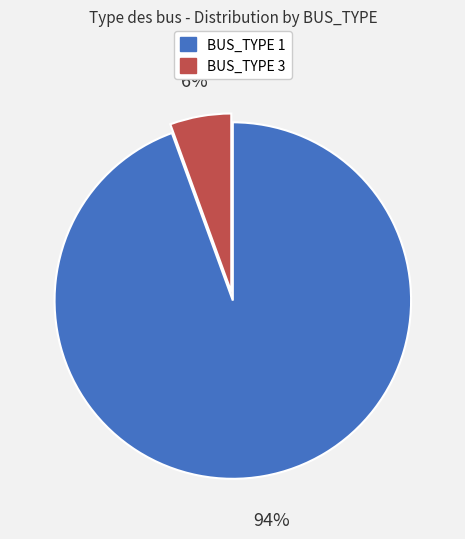

Rank the categories by value from highest to lowest.

BUS_TYPE 1, BUS_TYPE 3